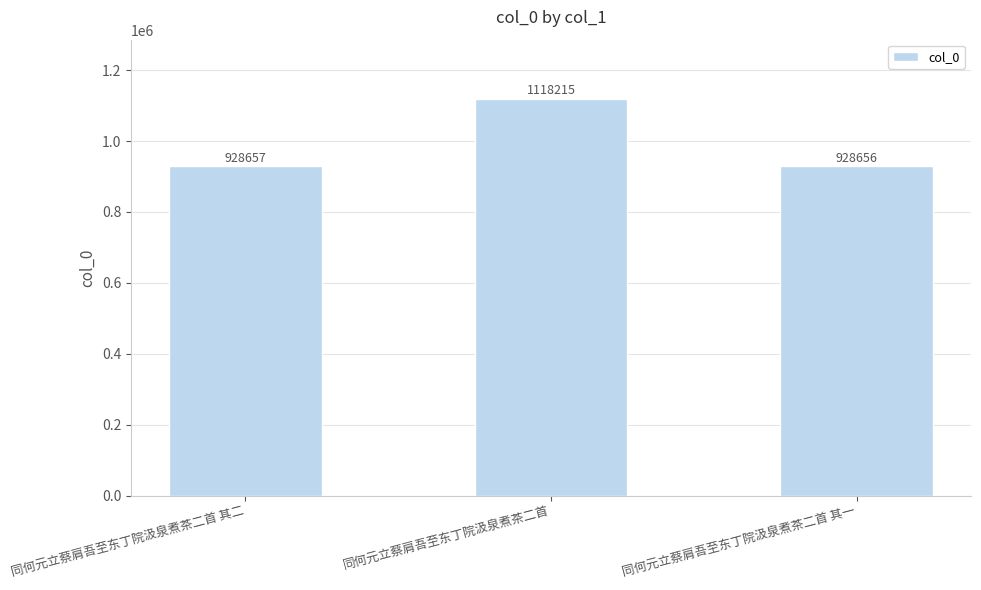

Between 同何元立蔡肩吾至东丁院汲泉煮茶二首 其二 and 同何元立蔡肩吾至东丁院汲泉煮茶二首 其一, which is larger?

同何元立蔡肩吾至东丁院汲泉煮茶二首 其二